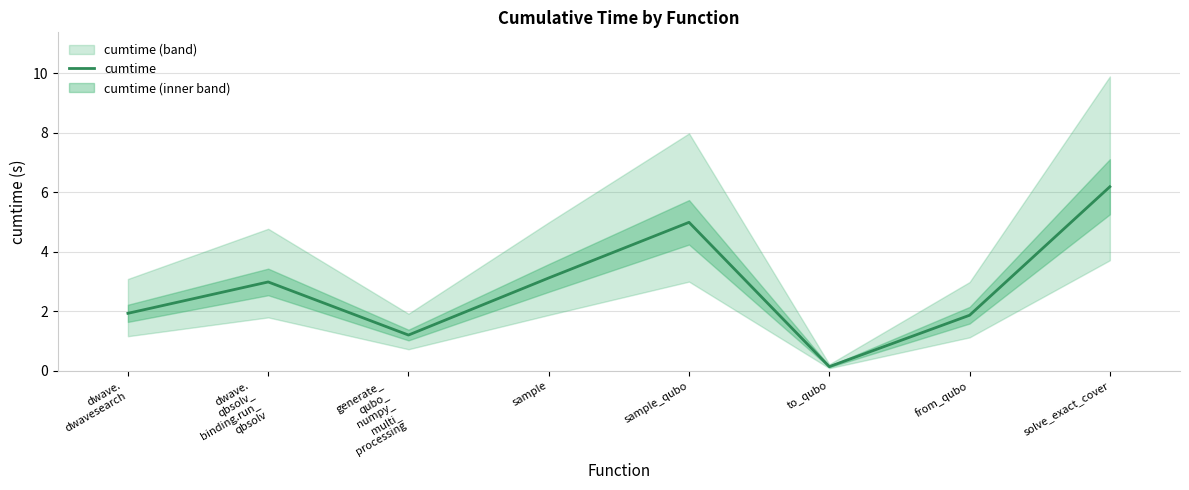

What is the label of the 1st point from the left?

dwave.
dwavesearch